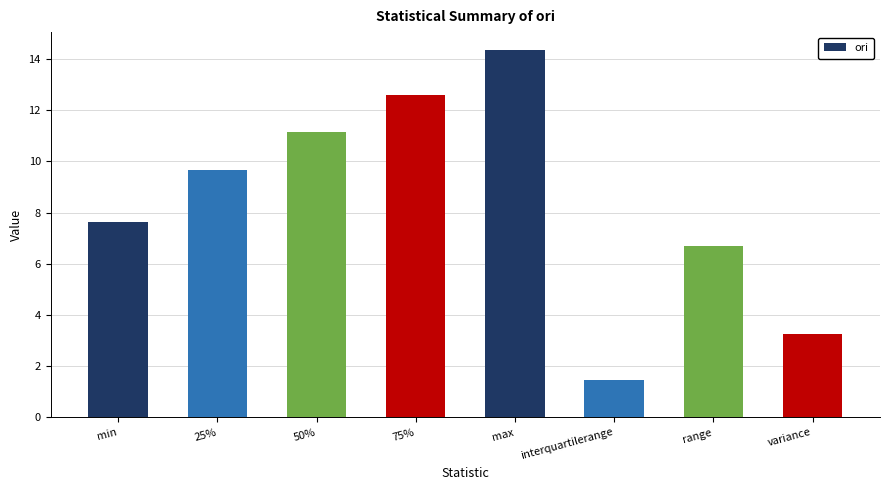

Which category has the lowest value across all series?

interquartilerange